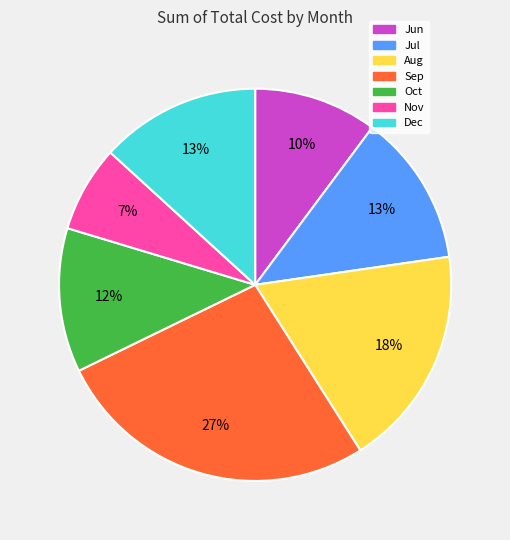

Is it true that Jul is 27% of the pie?

False